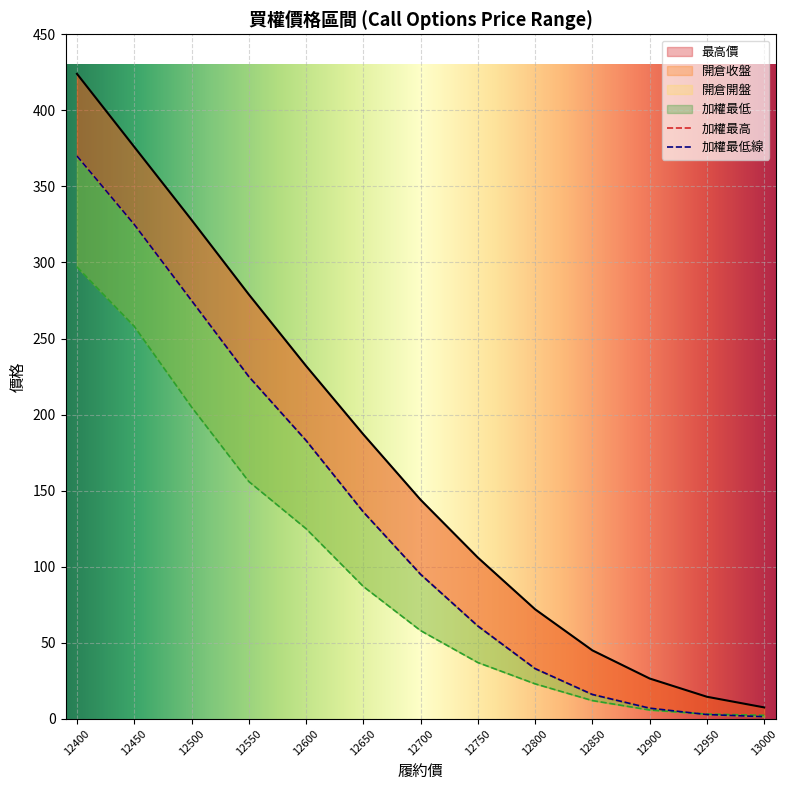

Where does the 加權最低 series first go above 95?

12400